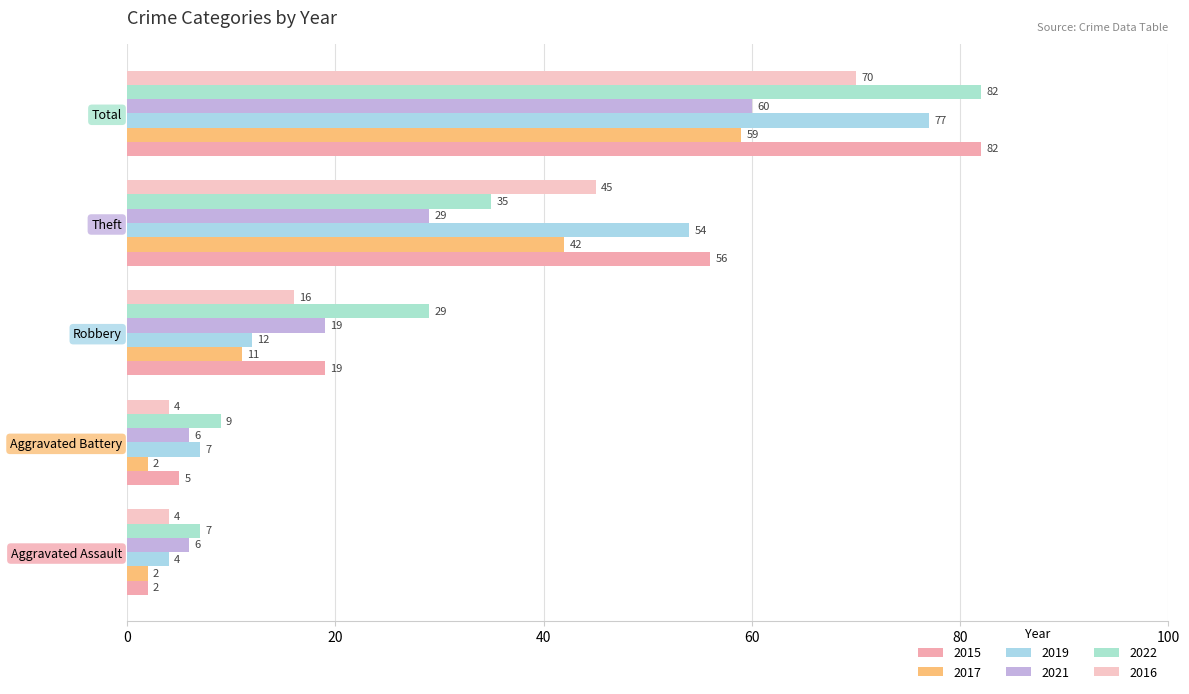

List the labels in order of 2021 value, largest first.

Total, Theft, Robbery, Aggravated Assault, Aggravated Battery